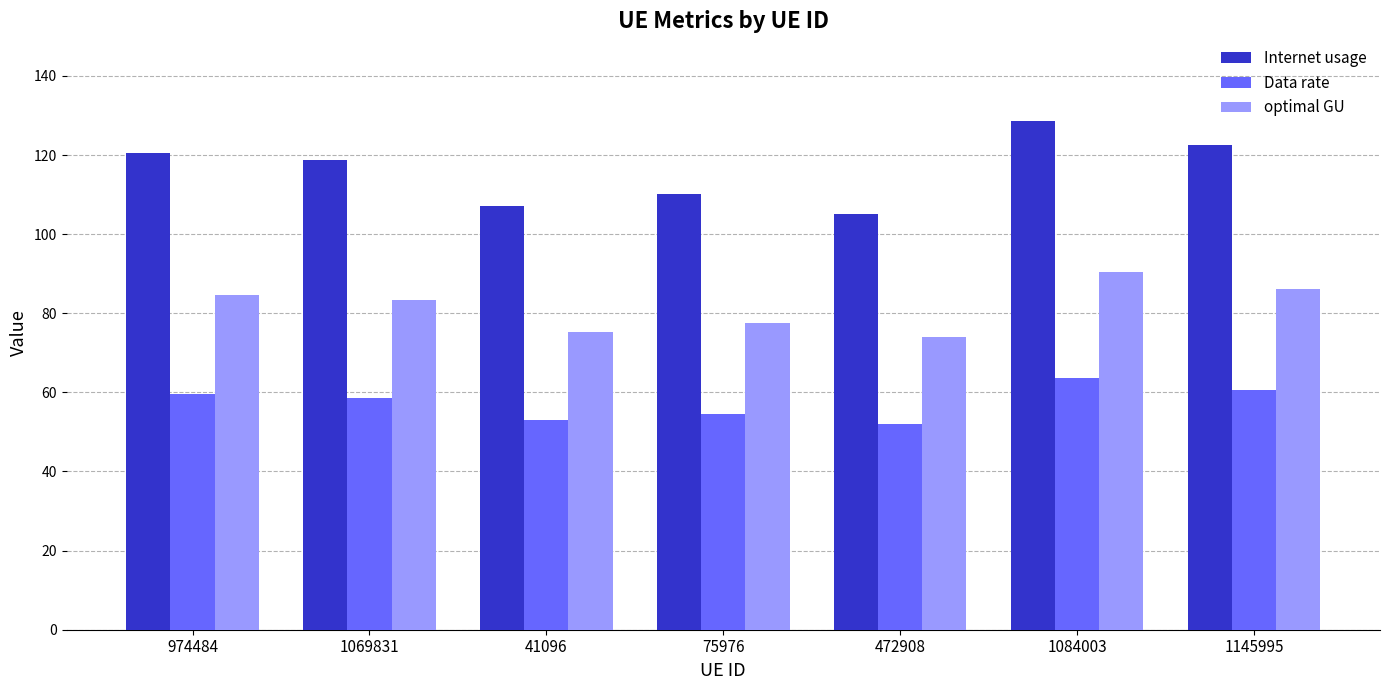

At which category does the chart reach its peak across all series?

1084003